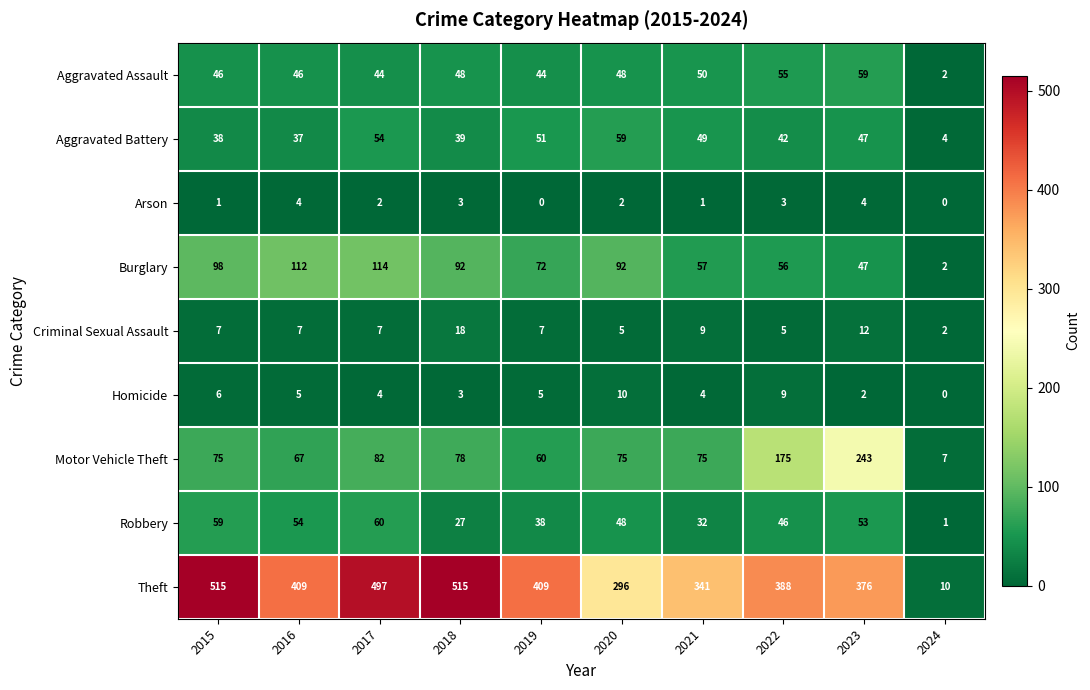

Rank the series at 2015 from lowest to highest value.

Arson, Homicide, Criminal Sexual Assault, Aggravated Battery, Aggravated Assault, Robbery, Motor Vehicle Theft, Burglary, Theft